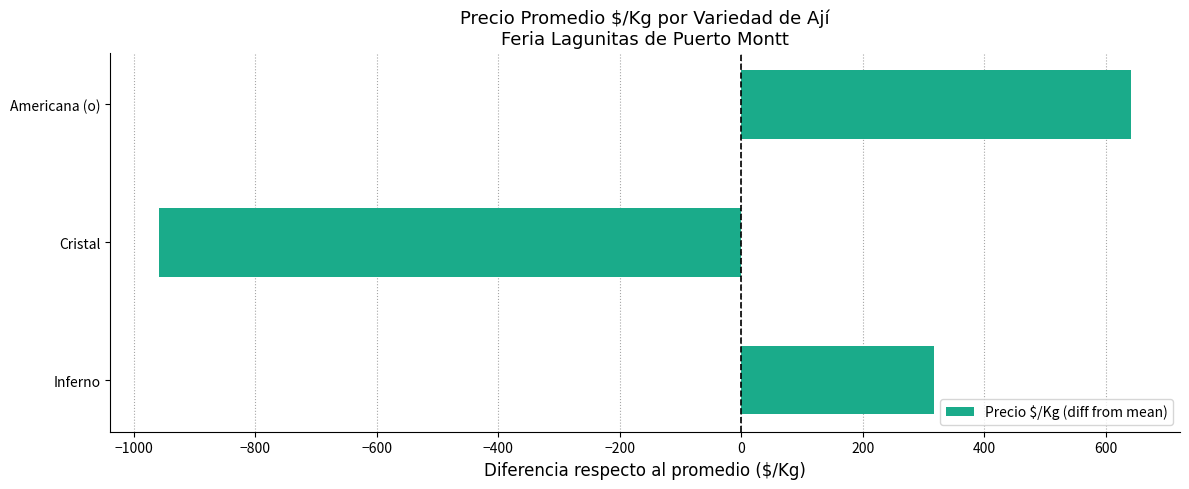

Rank the categories by value from lowest to highest.

Cristal, Inferno, Americana (o)